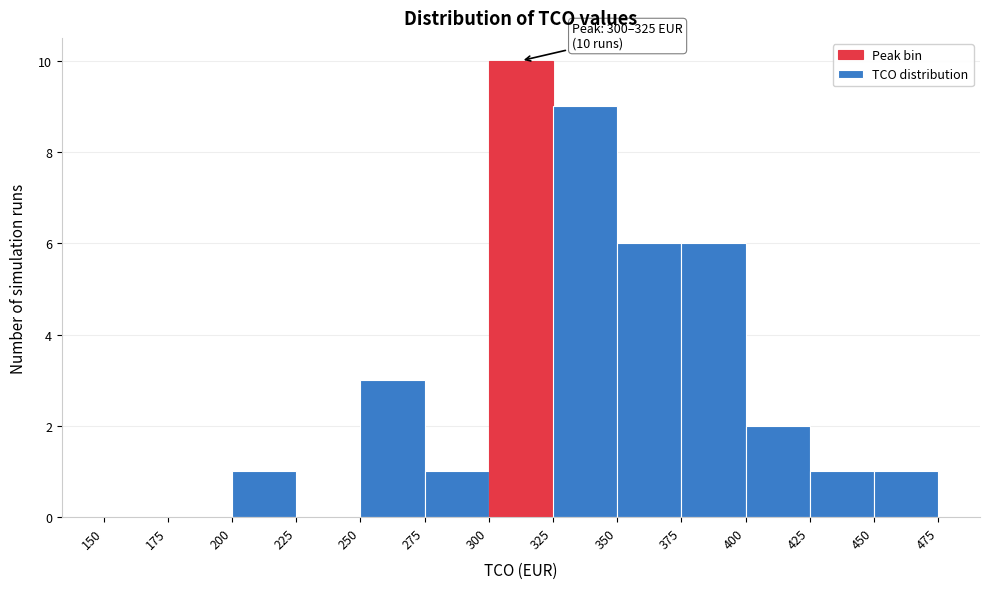

Over which range of the x-axis is the bar tallest?

300 to 325